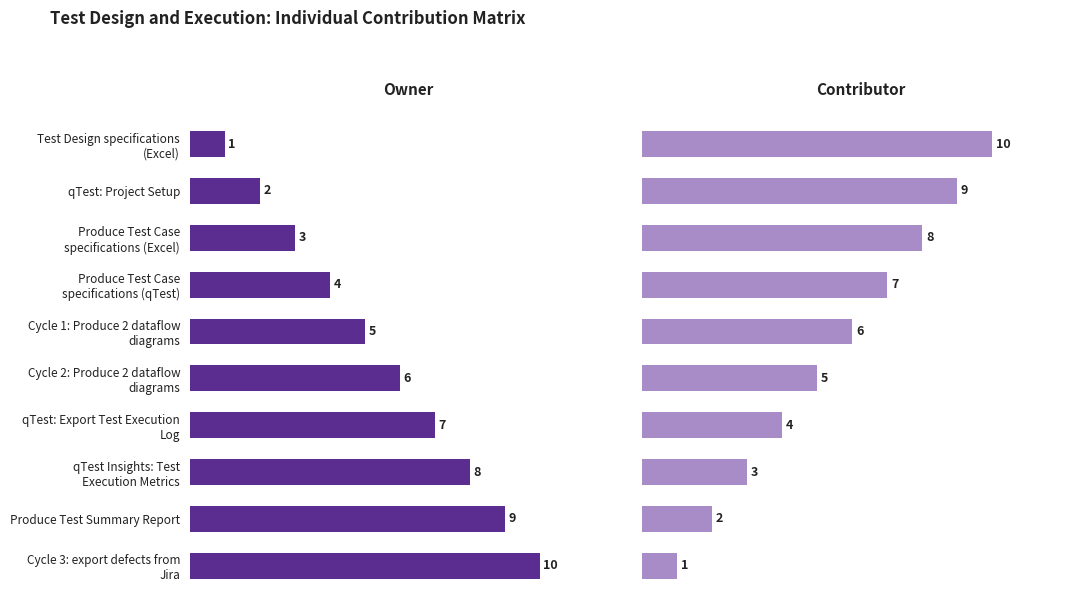

Which series has the largest total across all categories?

Owner